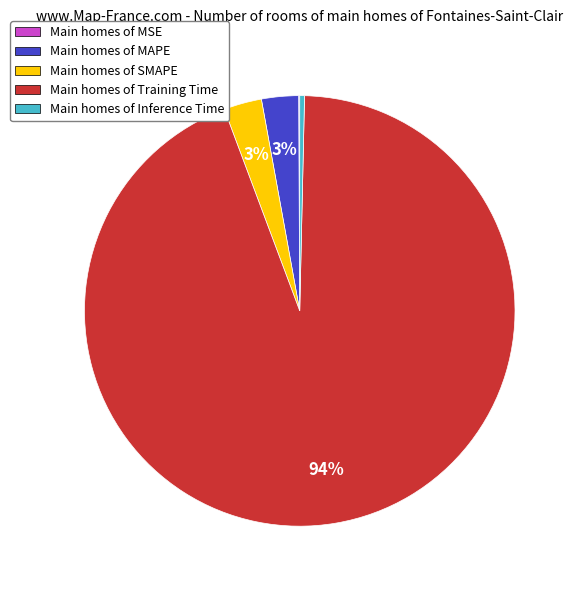

What is the largest slice in the pie chart?

Main homes of Training Time